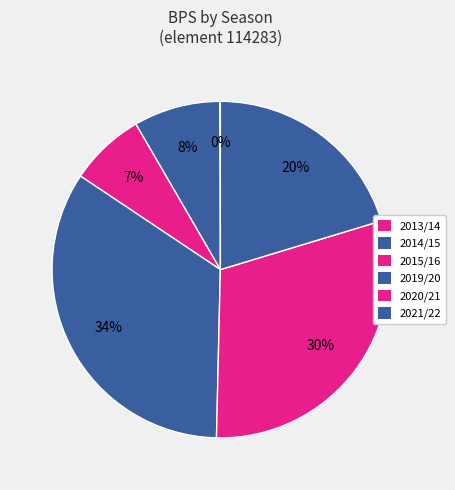

The 2020/21 slice represents 39% of the pie. True or false?

False